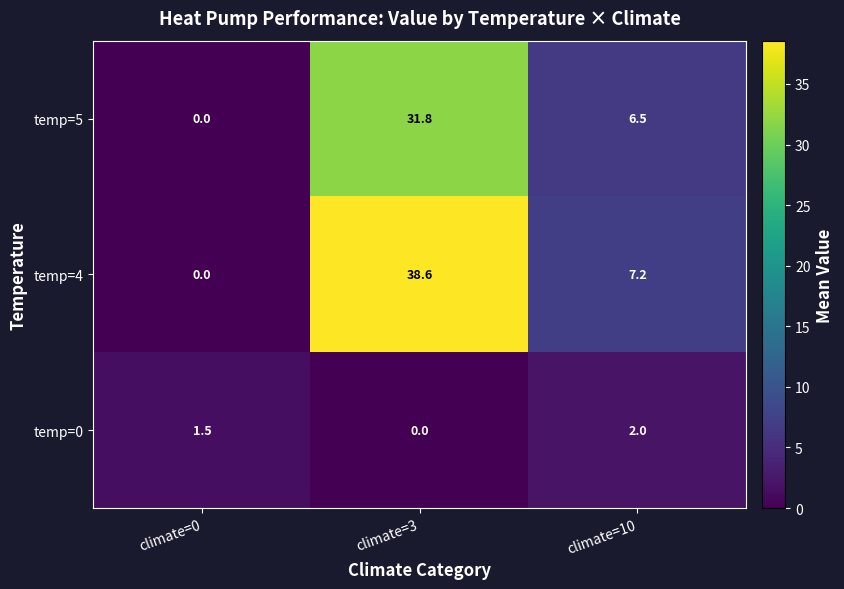

Reading left to right, what are all the values shown in this chart?

temp=5: 0.0	31.8	6.5
temp=4: 0.0	38.6	7.2
temp=0: 1.5	0.0	2.0